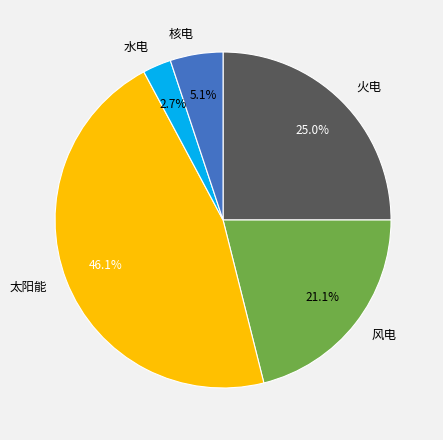

What is the smallest slice in the pie chart?

水电